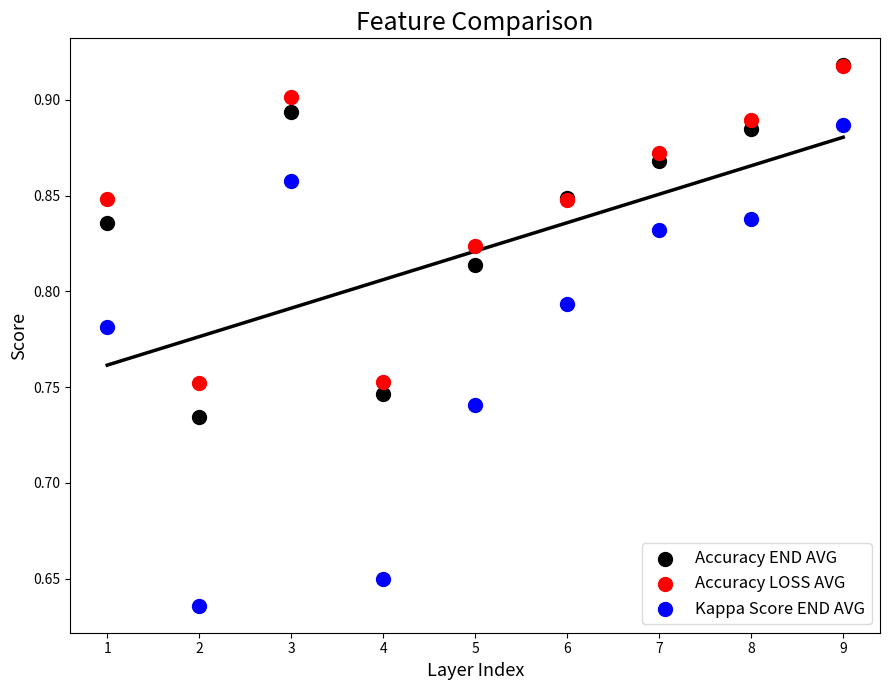

What are all the series names shown in the legend?

Accuracy END AVG, Accuracy LOSS AVG, Kappa Score END AVG